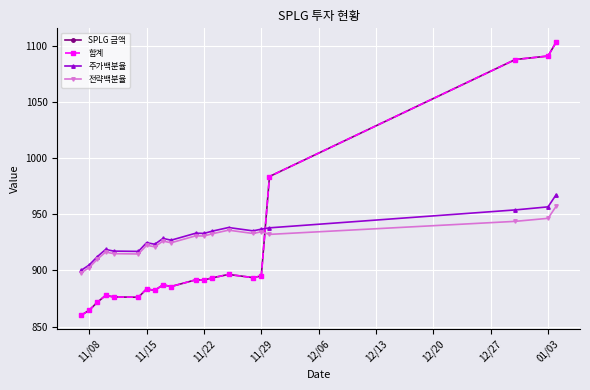

What is the value of the SPLG 금액 point at the 1st from the left?

859.9